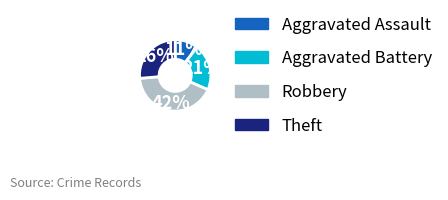

True or false: Robbery accounts for 42% of the total.

True